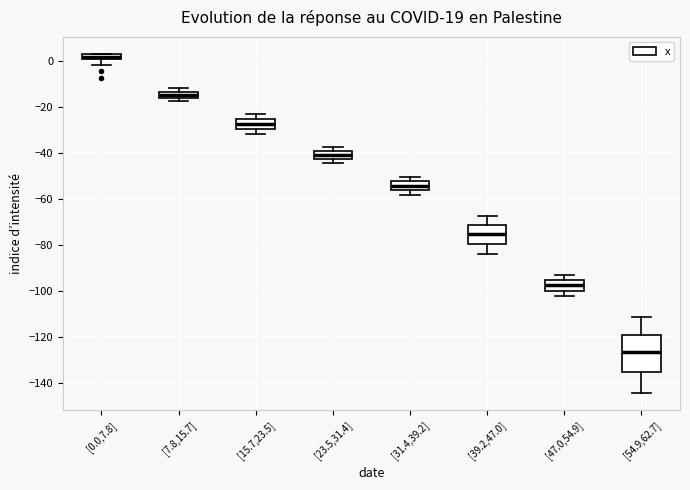

Which box has the highest median line?

[0.0,7.8]